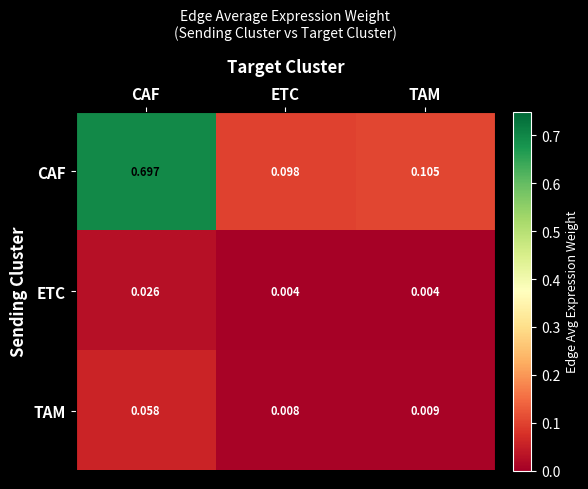

At how many categories does at least one series exceed 0?

3